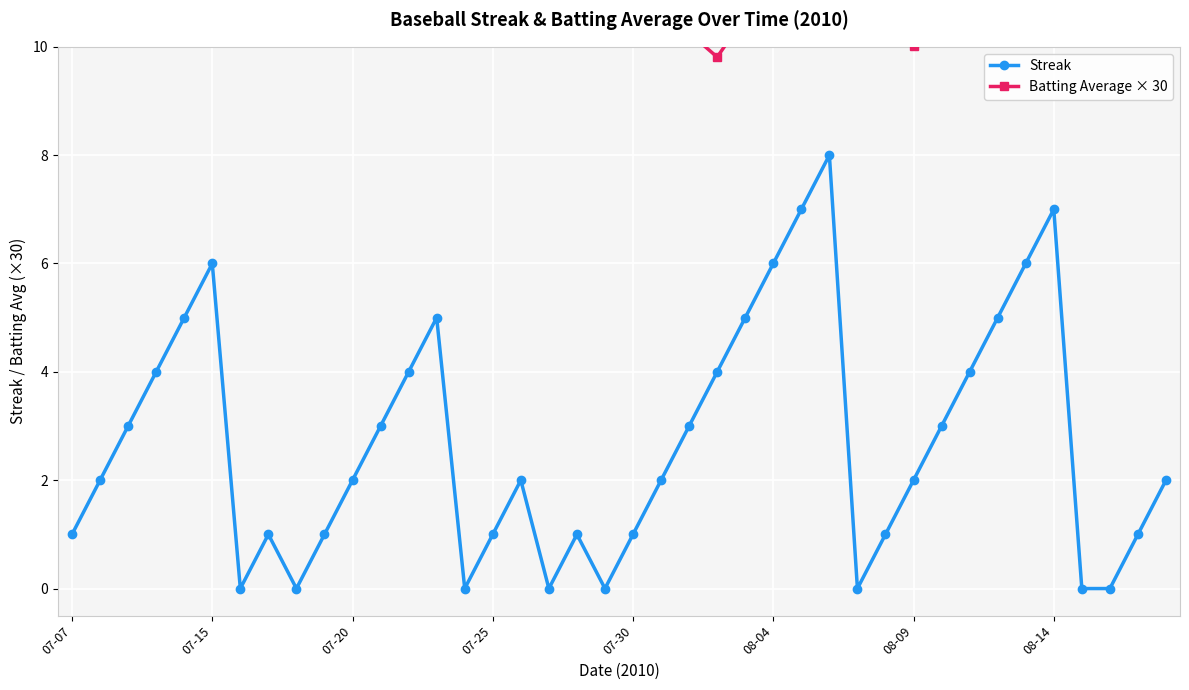

In Streak, how many points are lower than both neighbors (excluding endpoints)?

6